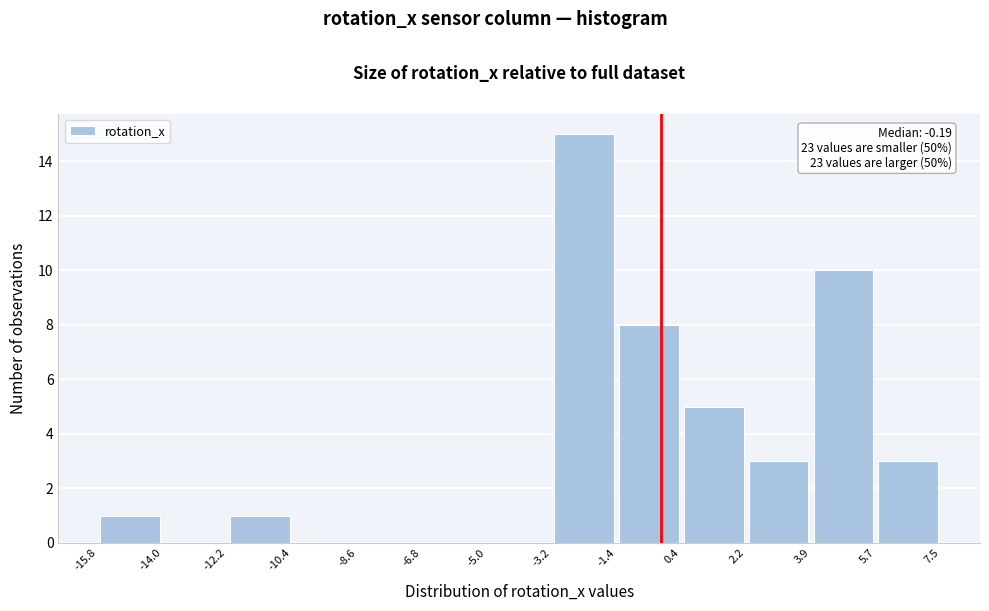

Which range on the x-axis has the tallest bar?

-3.2 to -1.4